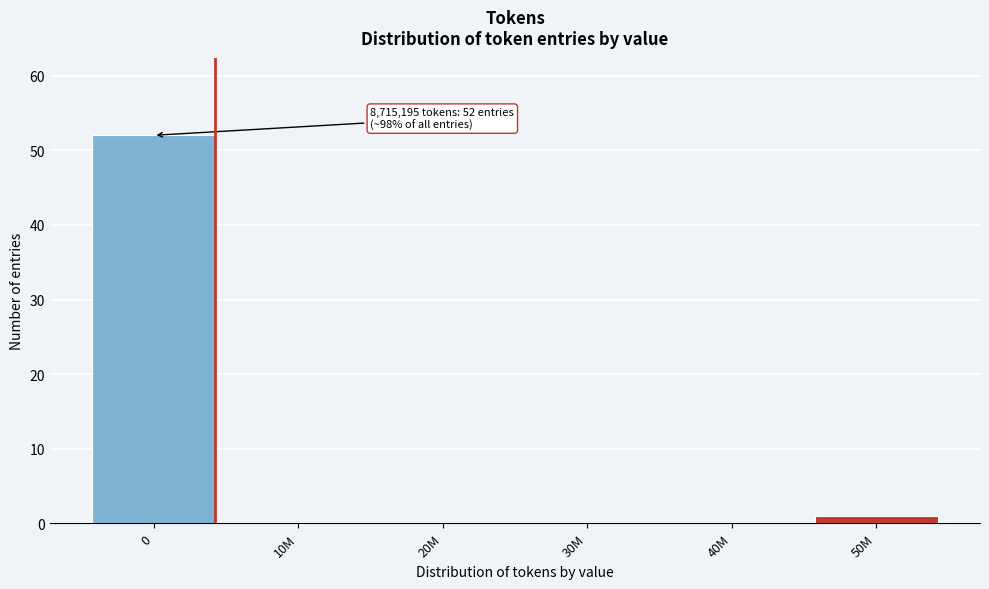

Reading left to right, list all the values displayed in this chart.

0=52	10M=0	20M=0	30M=0	40M=0	50M=1